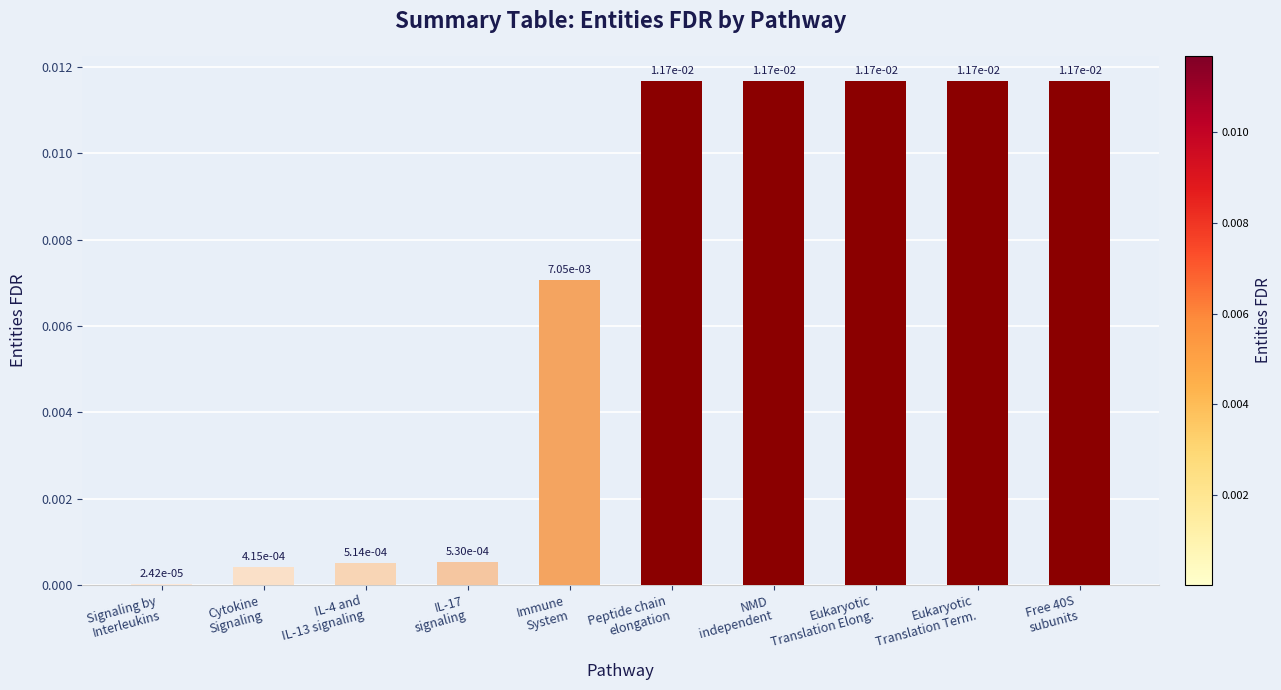

How many series are shown in this chart?

1